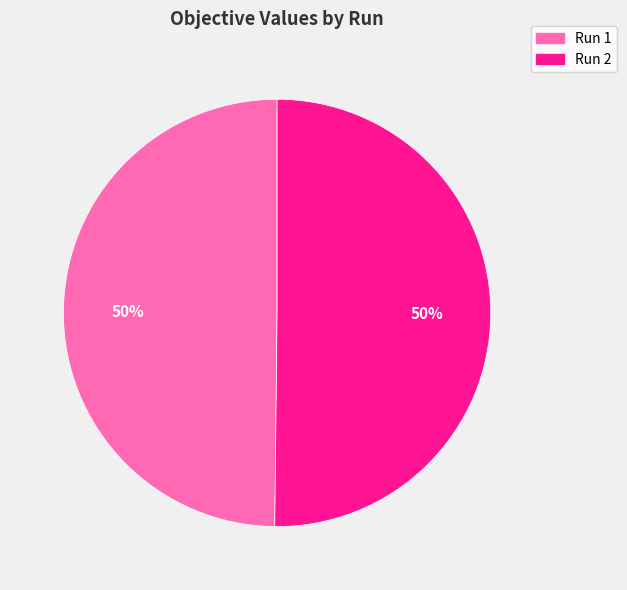

To the nearest percent, what is the combined percentage of Run 2 and Run 1?

100%